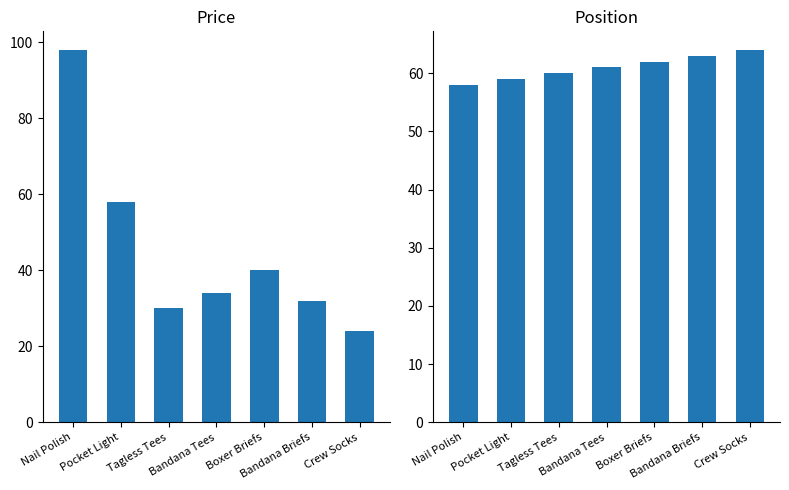

What is the sum of all Price values?

316